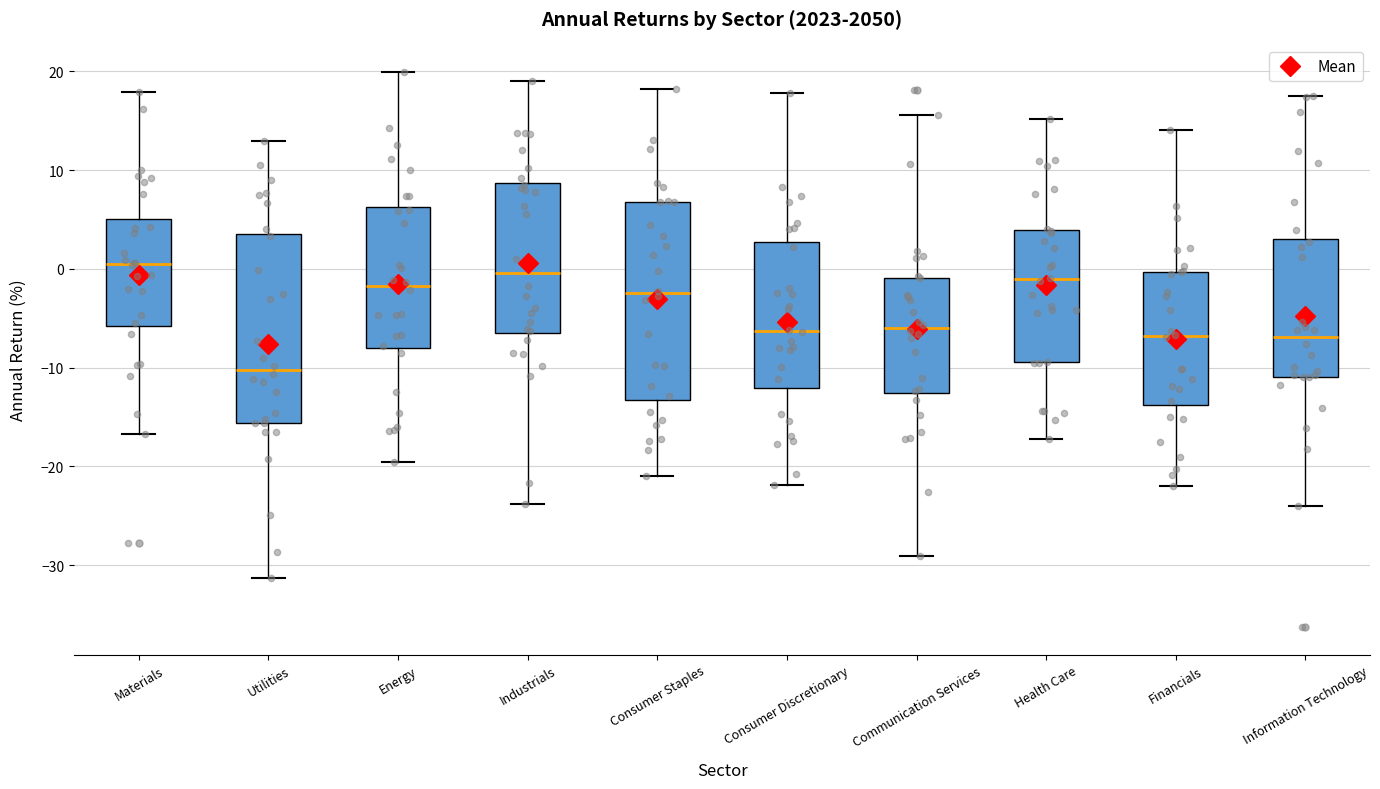

Reading left to right, transcribe this box plot: for each box, give where its median line is, the range the box spans, and where its two whiskers end, as read against the y-axis. The values are not printed on the chart, so give them approximately, as read against the axis.

Materials: median 0, box -6 to 5, whiskers -17 to 18
Utilities: median -10, box -16 to 3, whiskers -31 to 13
Energy: median -2, box -8 to 6, whiskers -20 to 20
Industrials: median 0, box -7 to 9, whiskers -24 to 19
Consumer Staples: median -2, box -13 to 7, whiskers -21 to 18
Consumer Discretionary: median -6, box -12 to 3, whiskers -22 to 18
Communication Services: median -6, box -13 to -1, whiskers -29 to 16
Health Care: median -1, box -9 to 4, whiskers -17 to 15
Financials: median -7, box -14 to 0, whiskers -22 to 14
Information Technology: median -7, box -11 to 3, whiskers -24 to 18